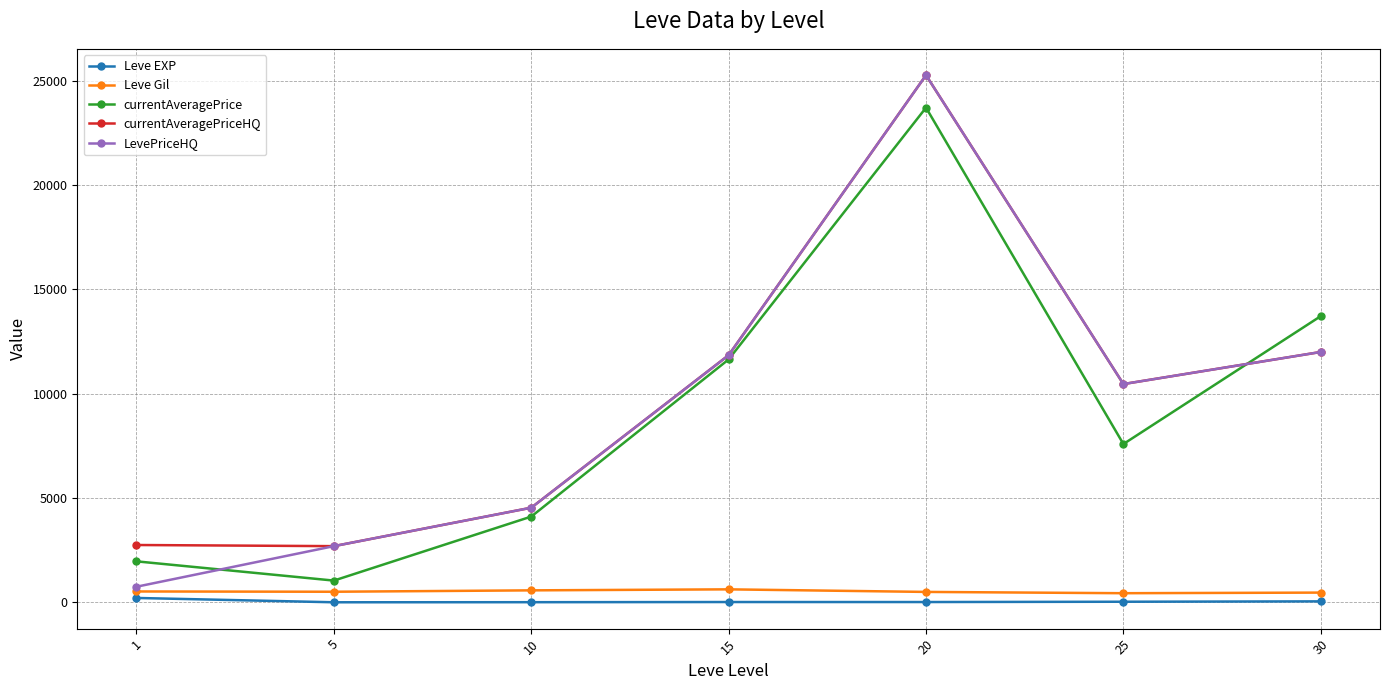

What is the difference between the LevePriceHQ values at 25 and 10?

5925.3